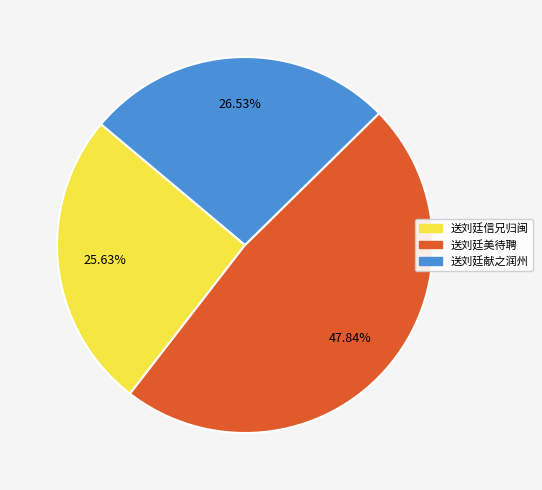

What is the smallest slice in the pie chart?

送刘廷信兄归闽